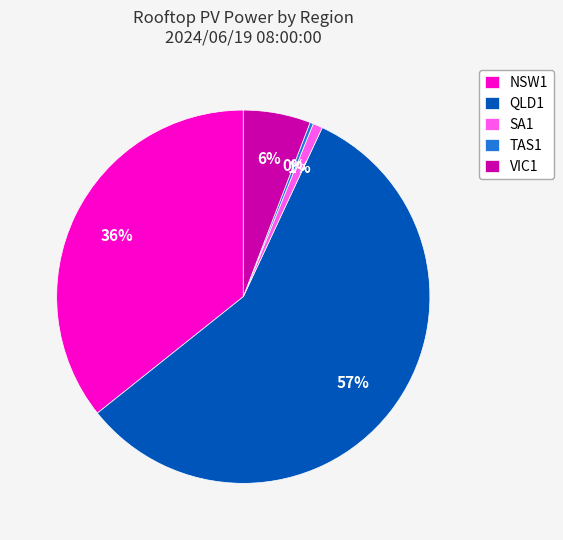

Between SA1 and QLD1, which is larger?

QLD1